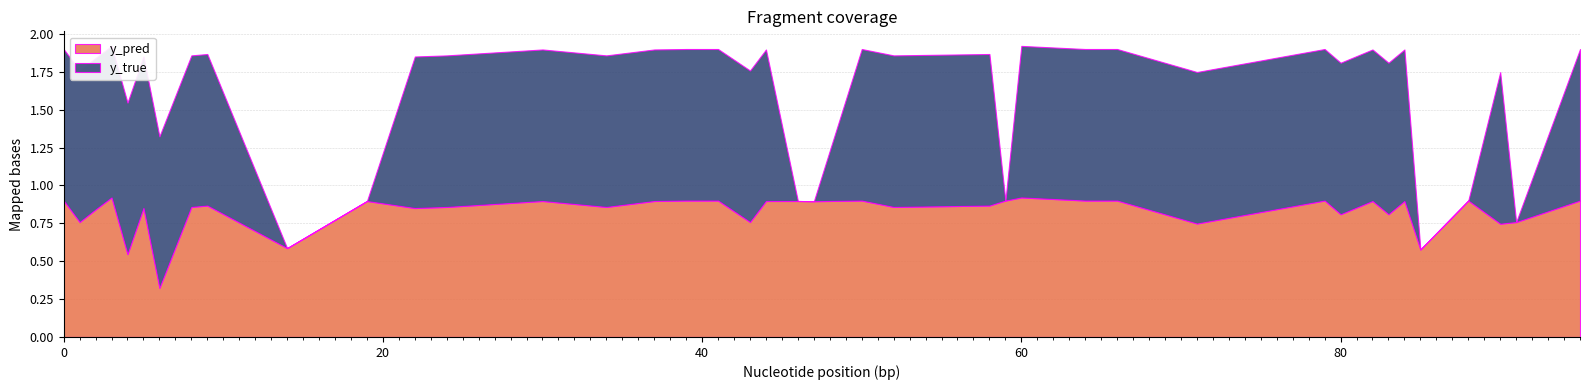

How many lines are shown in the chart?

2